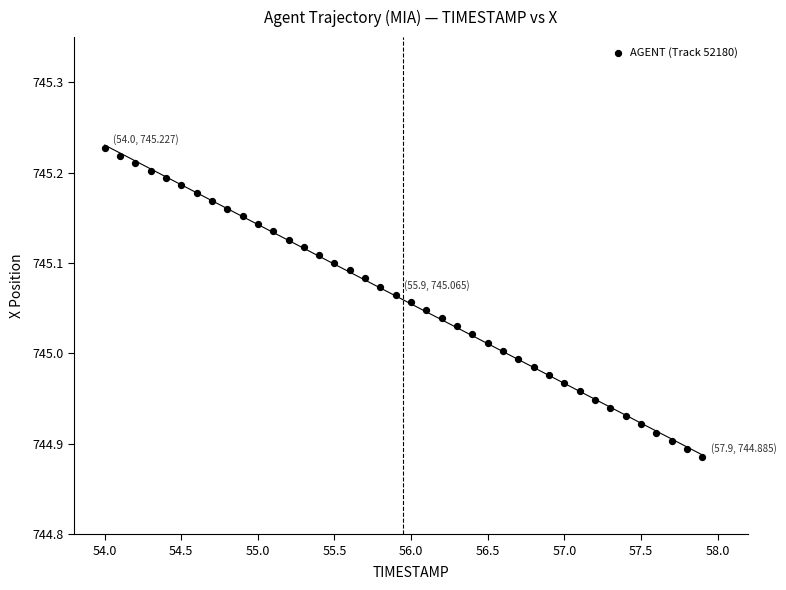

What is the range of Y values (max minus min)?

0.3